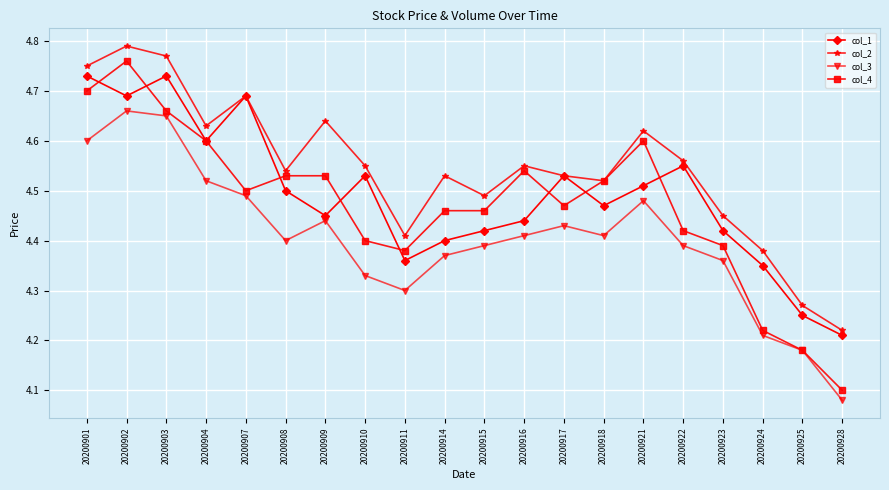

True or false: col_3 and col_2 cross at least once.

False